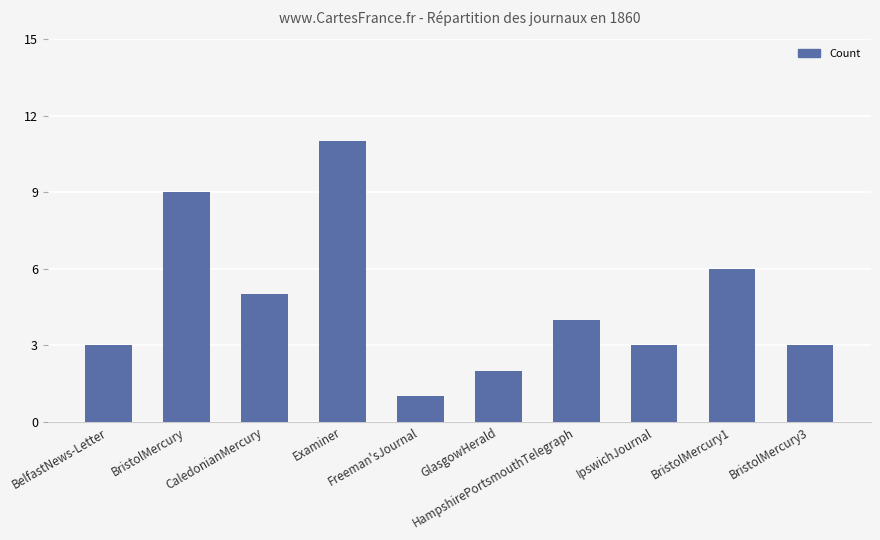

How many bars are there in total?

10